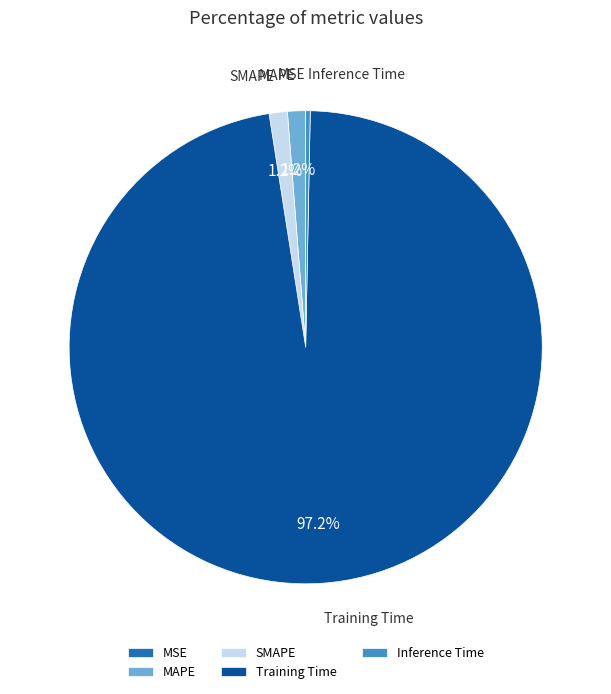

To the nearest percent, what percentage of the pie is Training Time?

97%